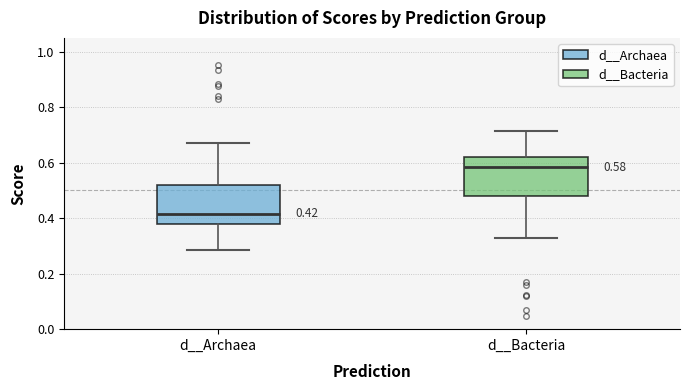

Which box has the highest median line?

d__Bacteria